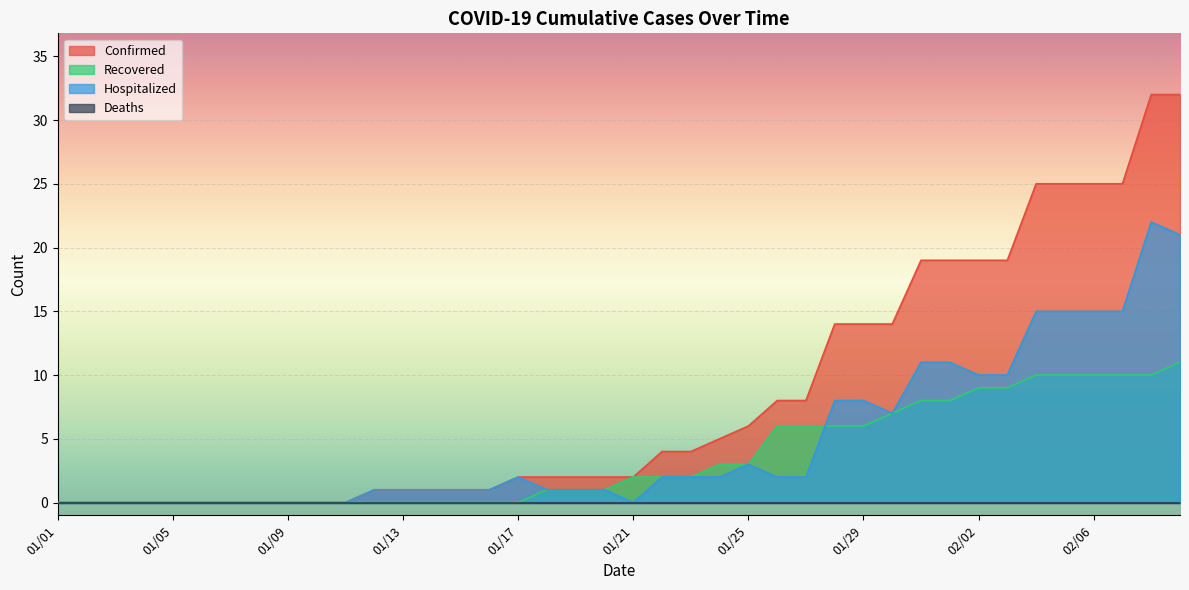

How many distinct data groups are displayed?

4